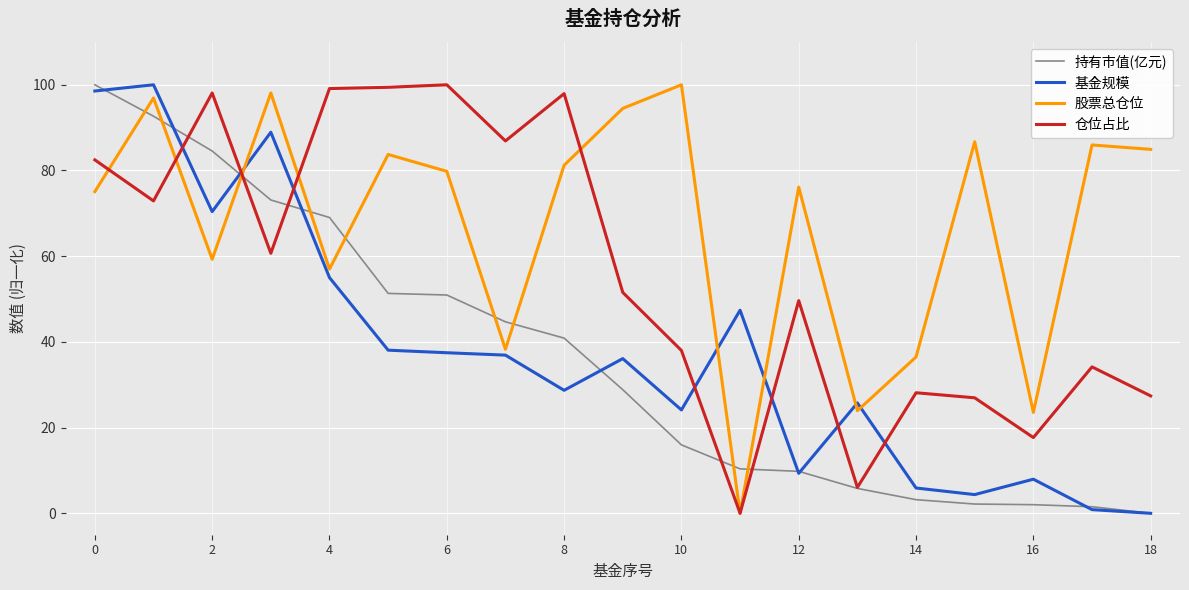

What is the highest value of the 基金规模 series?

100.0